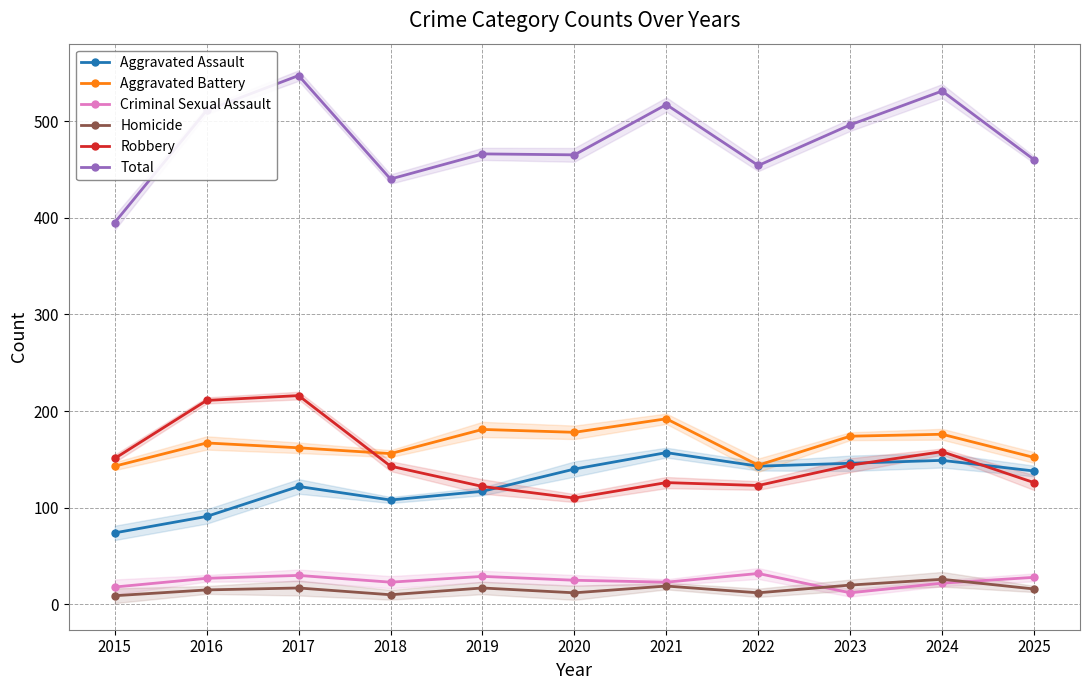

Reading right to left, what are all the values shown in this chart?

Aggravated Assault: 2025=138	2024=149	2023=146	2022=143	2021=157	2020=140	2019=117	2018=108	2017=122	2016=91	2015=74
Aggravated Battery: 2025=152	2024=176	2023=174	2022=144	2021=192	2020=178	2019=181	2018=156	2017=162	2016=167	2015=143
Criminal Sexual Assault: 2025=28	2024=22	2023=12	2022=32	2021=23	2020=25	2019=29	2018=23	2017=30	2016=27	2015=18
Homicide: 2025=16	2024=26	2023=20	2022=12	2021=19	2020=12	2019=17	2018=10	2017=17	2016=15	2015=9
Robbery: 2025=126	2024=158	2023=144	2022=123	2021=126	2020=110	2019=122	2018=143	2017=216	2016=211	2015=151
Total: 2025=460	2024=531	2023=496	2022=454	2021=517	2020=465	2019=466	2018=440	2017=547	2016=511	2015=395